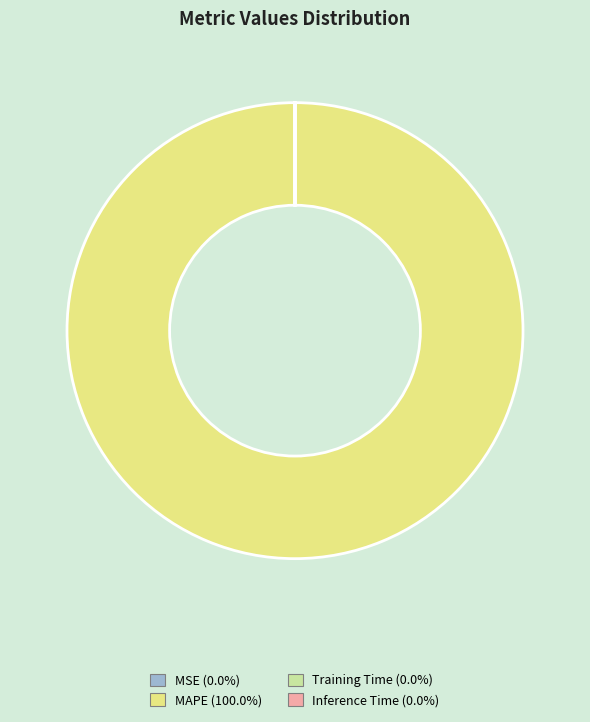

Is there a majority slice in this chart?

Yes